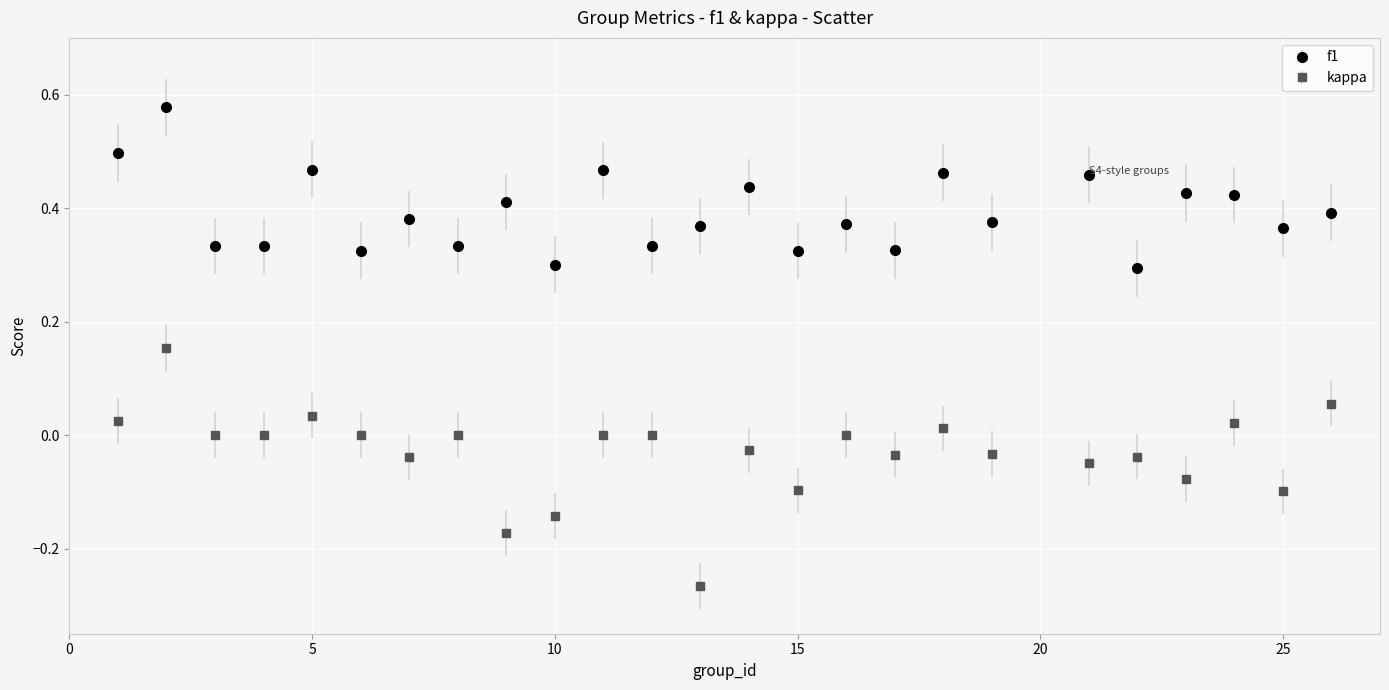

Which series has the largest total across all categories?

f1